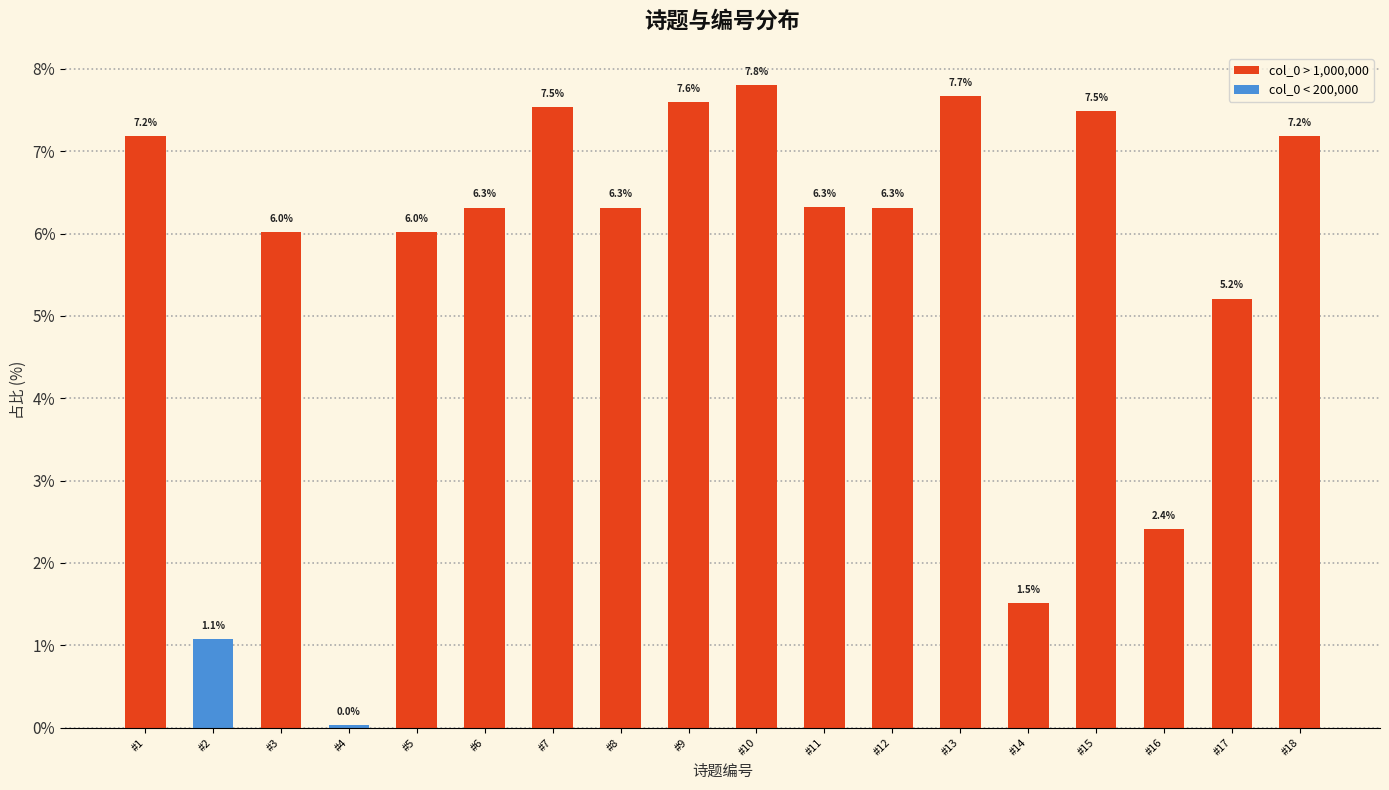

What is the value of the 6th bar from the left?

6.3